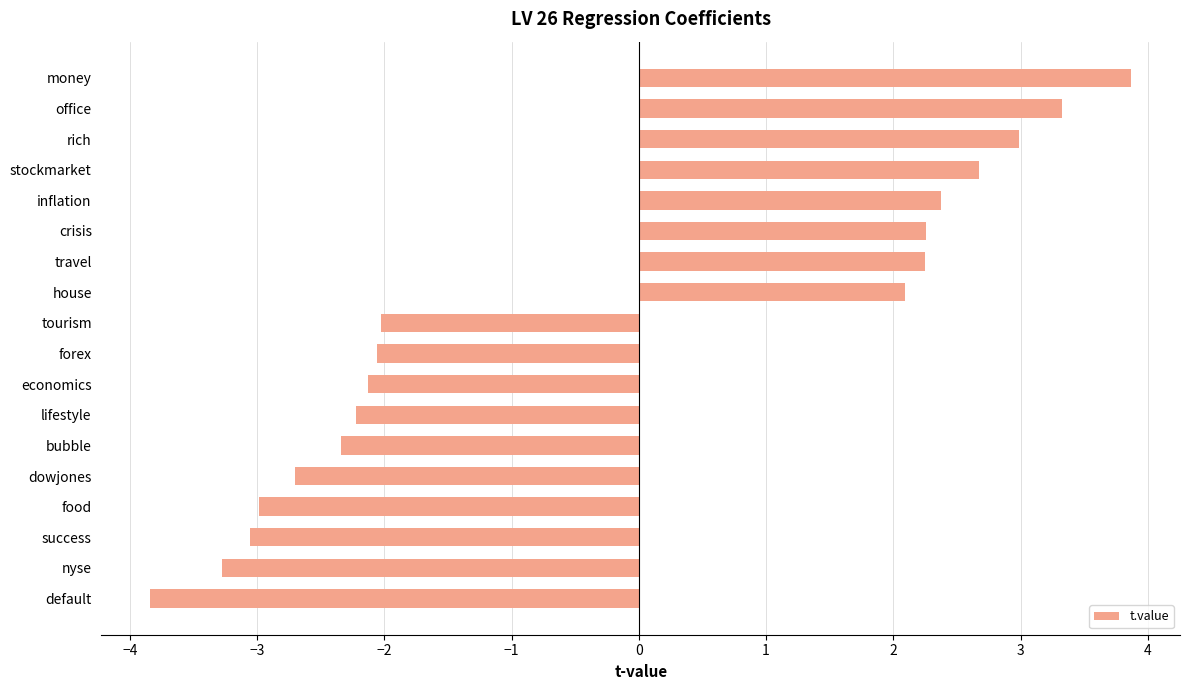

Count the number of categories in the chart.

18